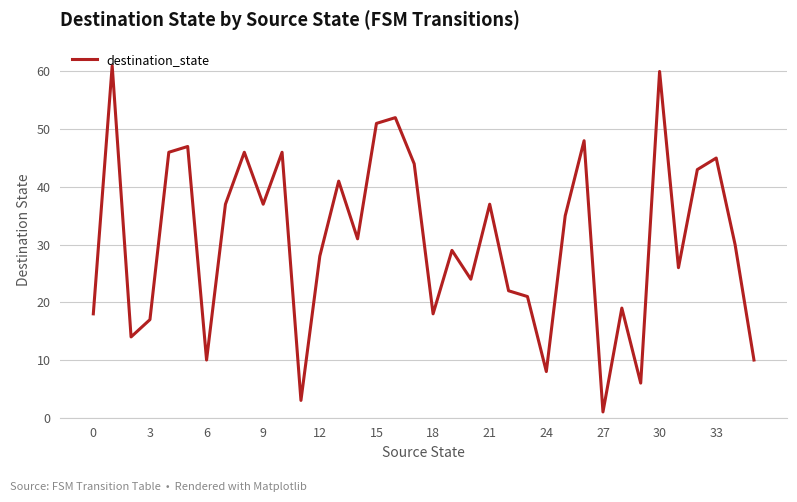

What is the difference between the maximum and minimum values?

60